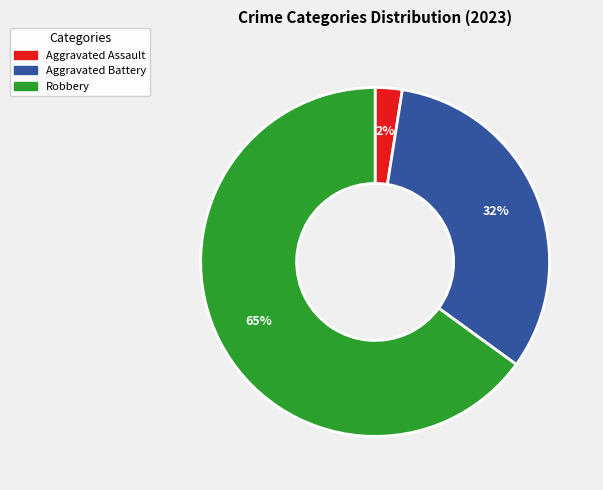

The Robbery slice represents 65% of the pie. True or false?

True